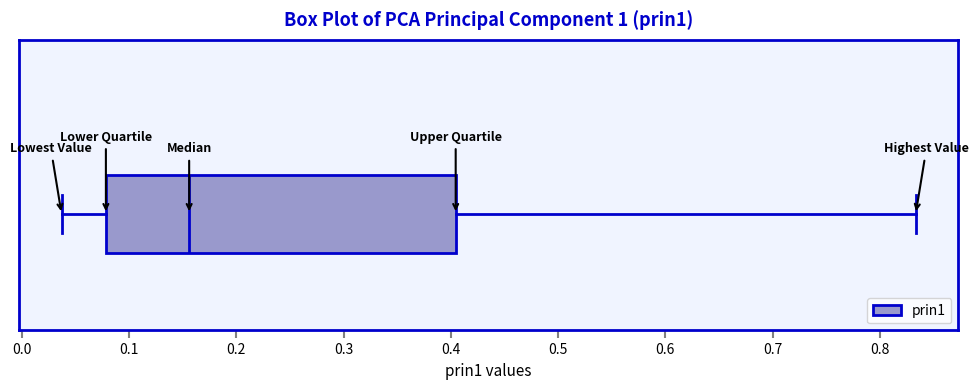

Read this box plot against the x-axis: the position of the median line, the range covered by the box, and the ends of both whiskers. The values are not printed on the chart, so give them approximately, as read against the axis.

median 0.16, box 0.08 to 0.40, whiskers 0.04 to 0.83